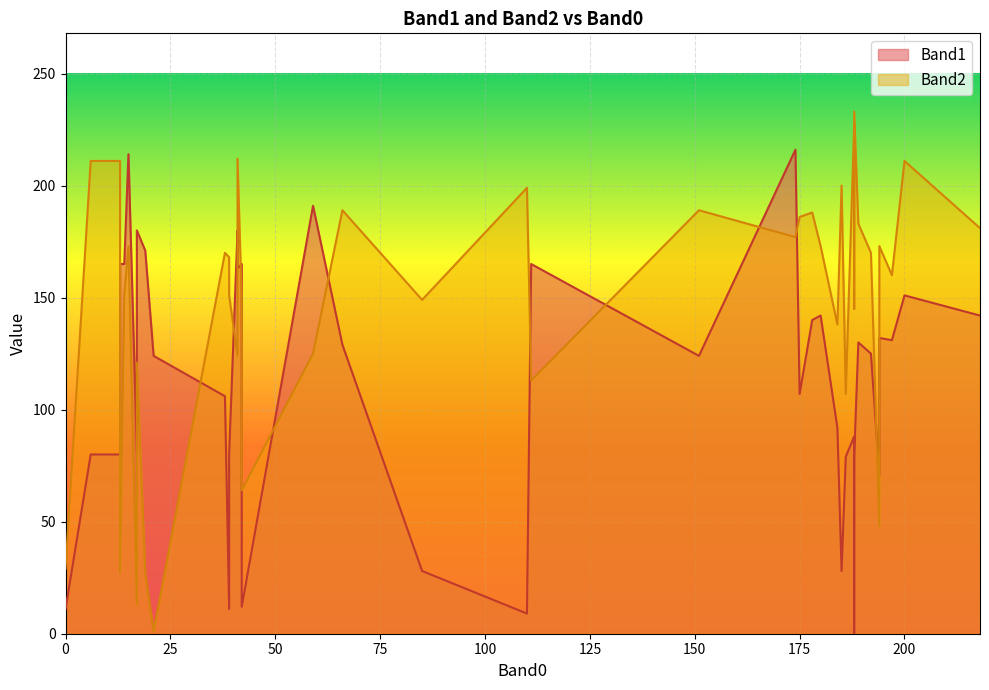

Which label corresponds to the smallest value in the chart?

188